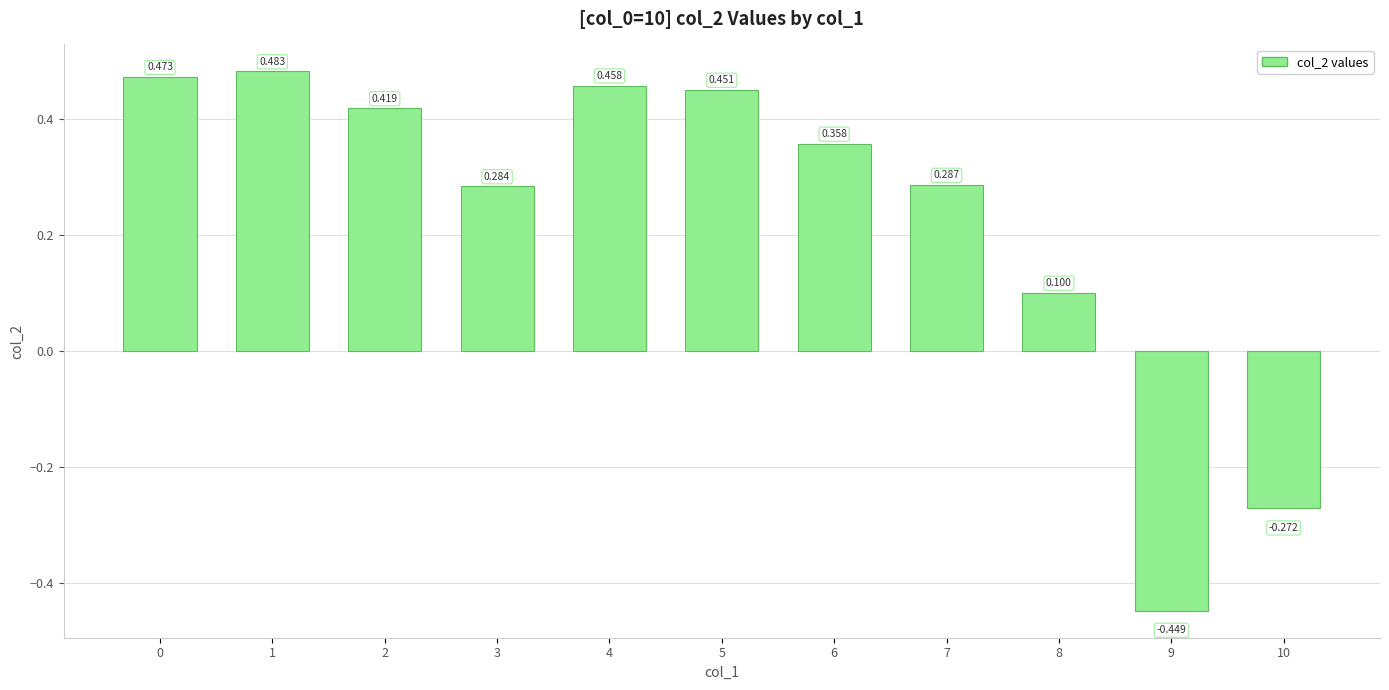

How many data points does each series have?

11